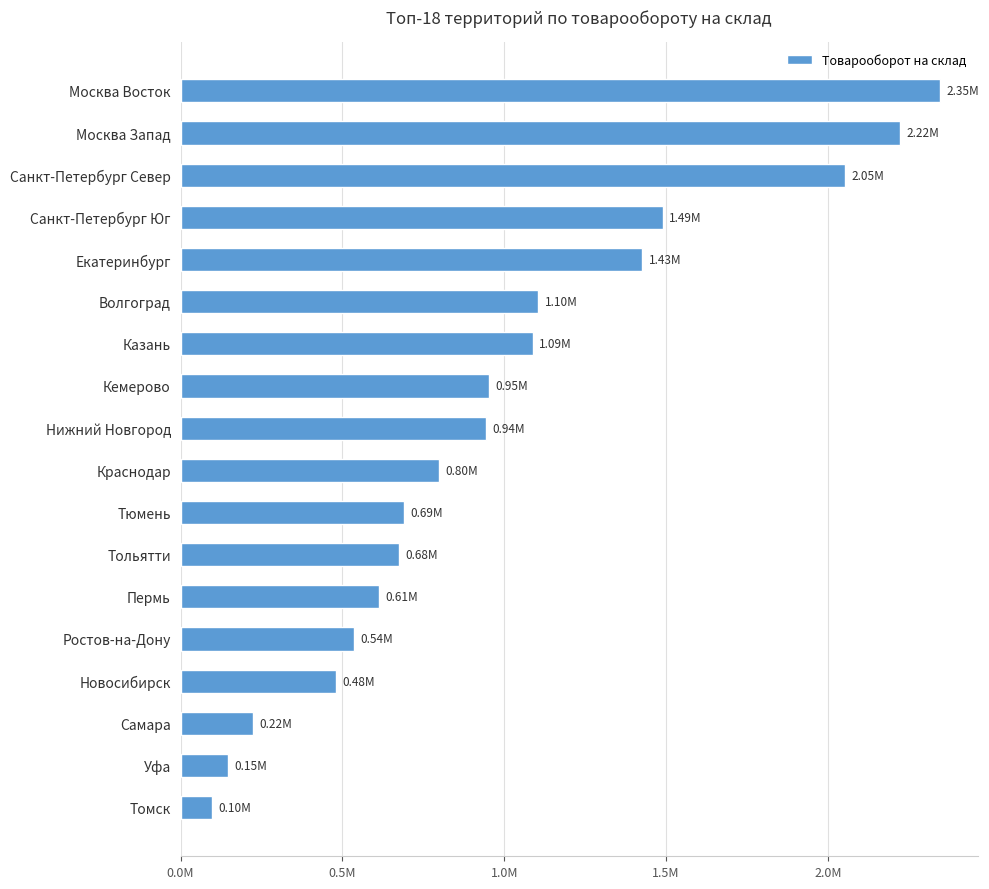

Are the bars horizontal?

Yes